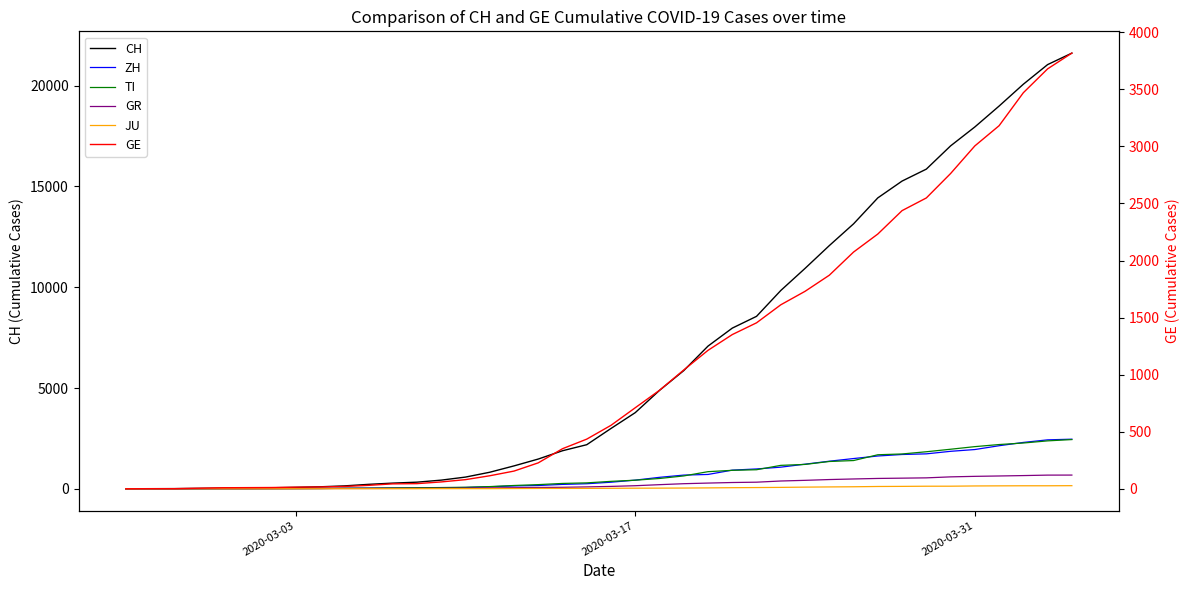

What is the value of the JU point at the 13th from the left?

5